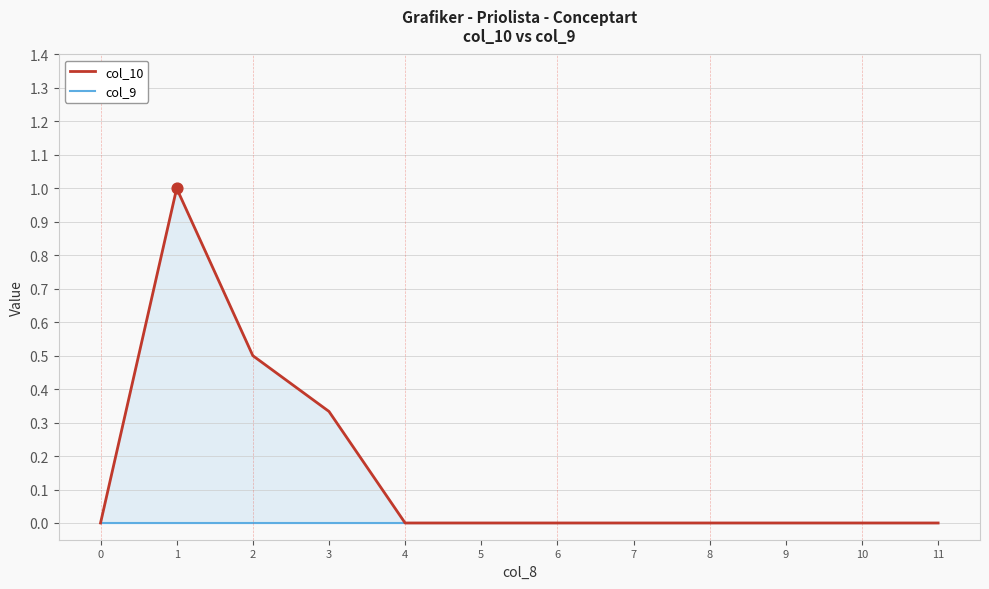

At how many categories does at least one series exceed 0?

3